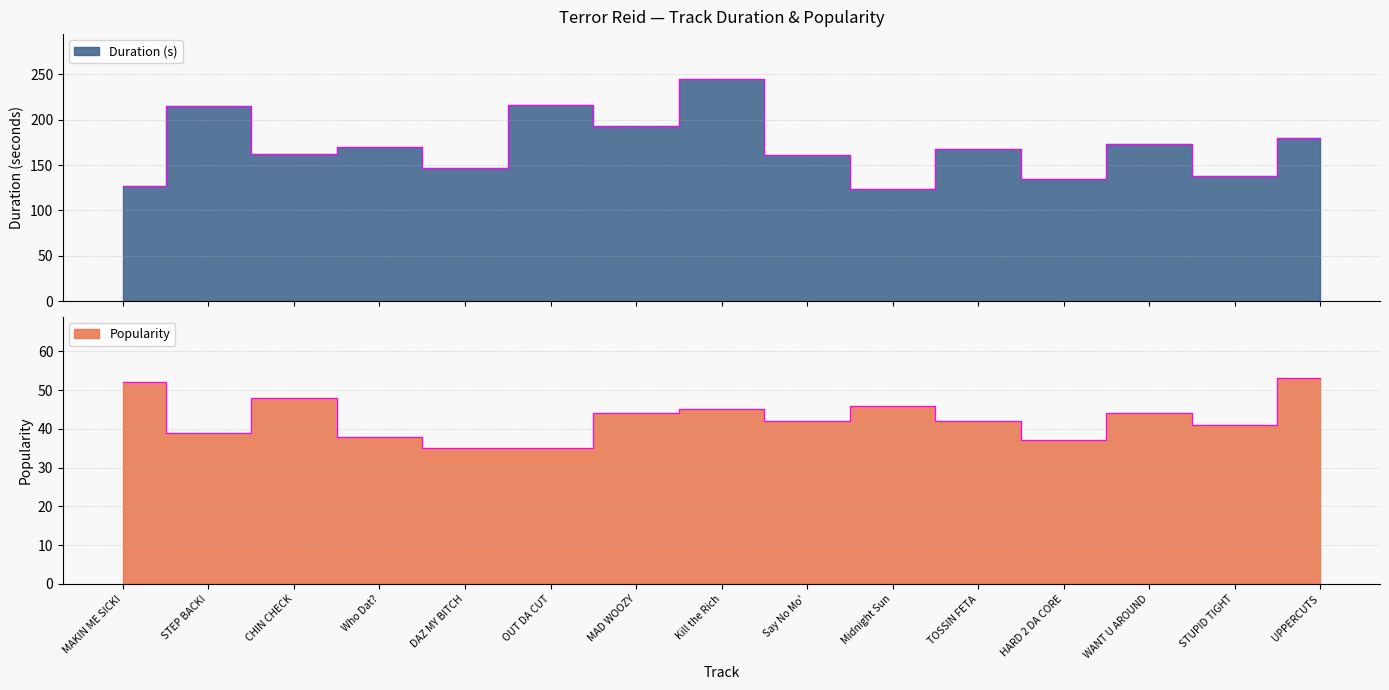

What is the maximum value for Duration (s)?

245.1